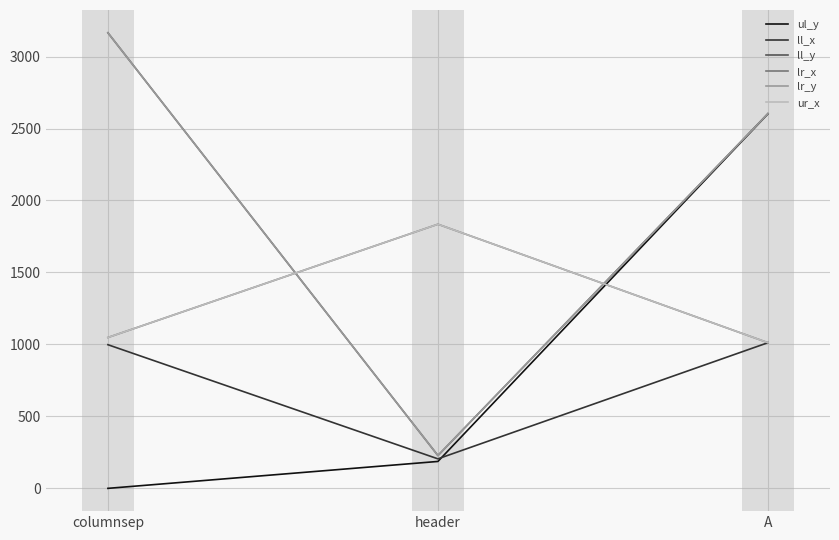

Which series has the widest spread of values?

ll_y